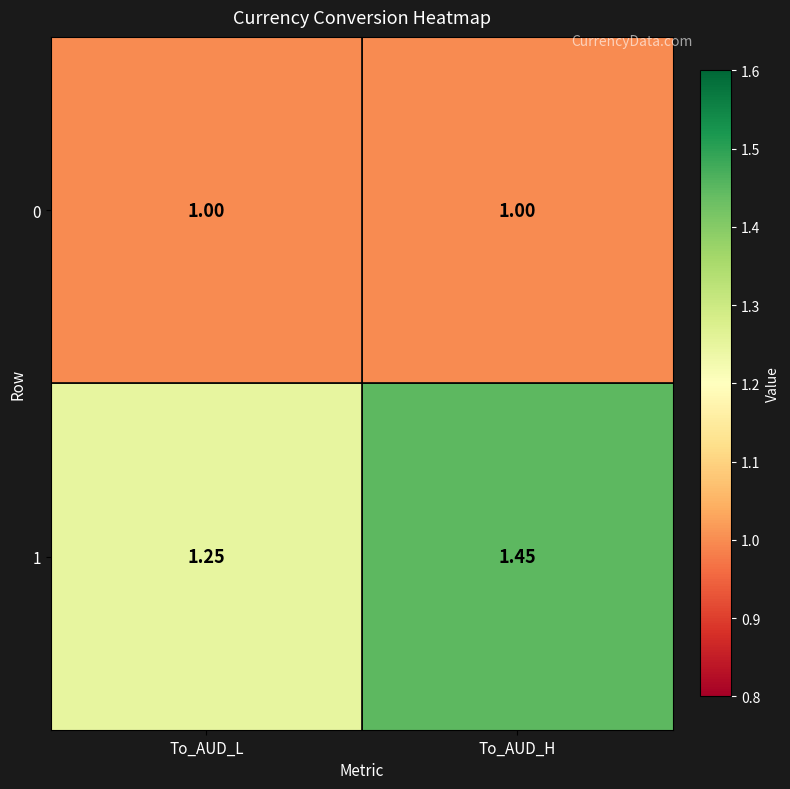

At which label is 1 closest to 1?

To_AUD_L